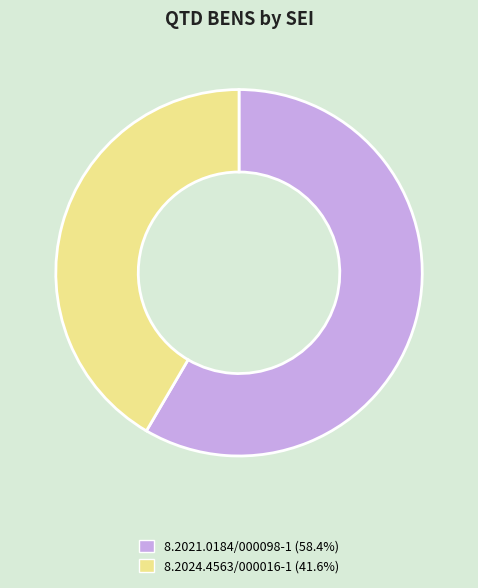

Is 8.2021.0184/000098-1 the majority of the pie?

Yes